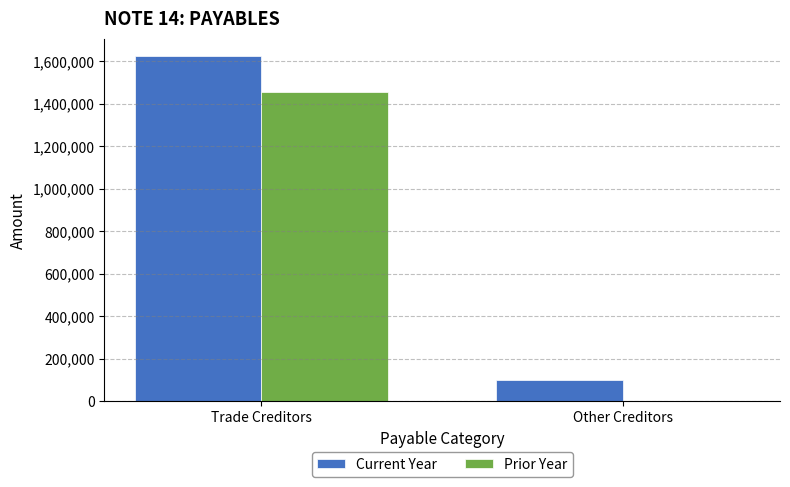

Where is Prior Year nearest to the value 727091?

Other Creditors